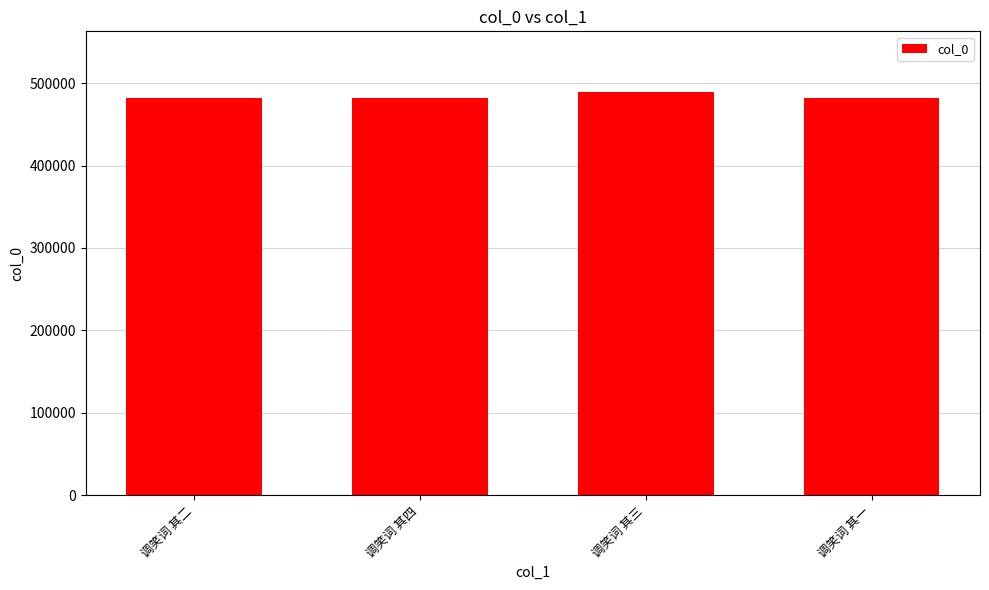

Which category has the highest value across all series?

调笑词 其三